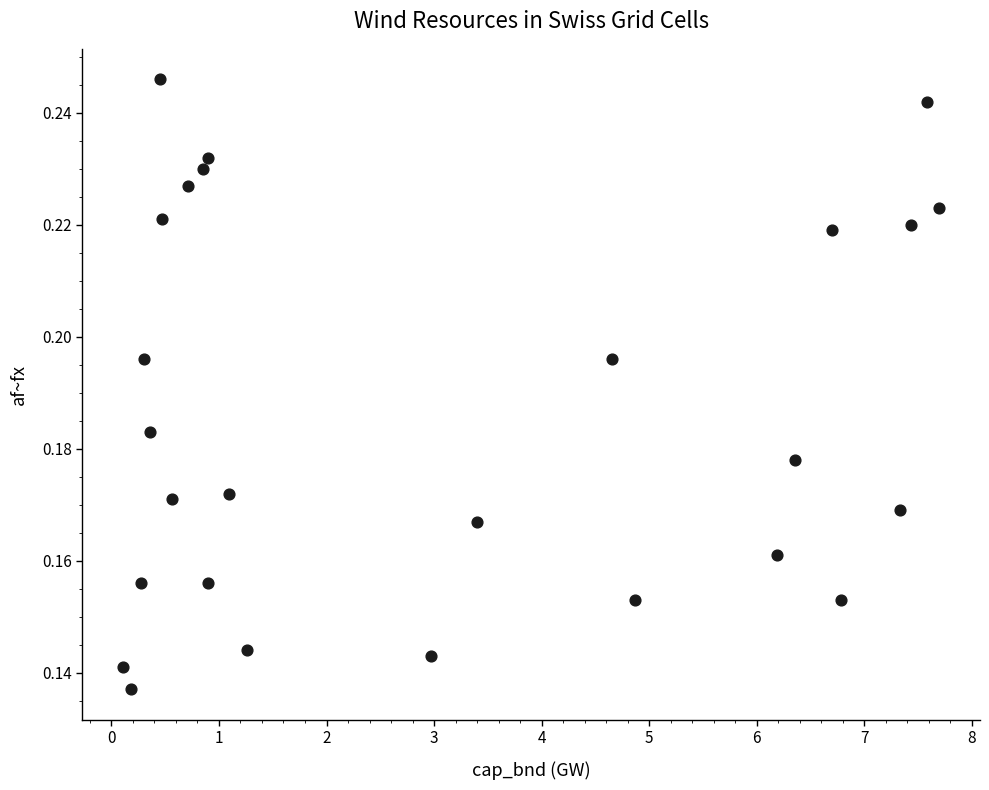

What is the range of X values (max minus min)?

7.6